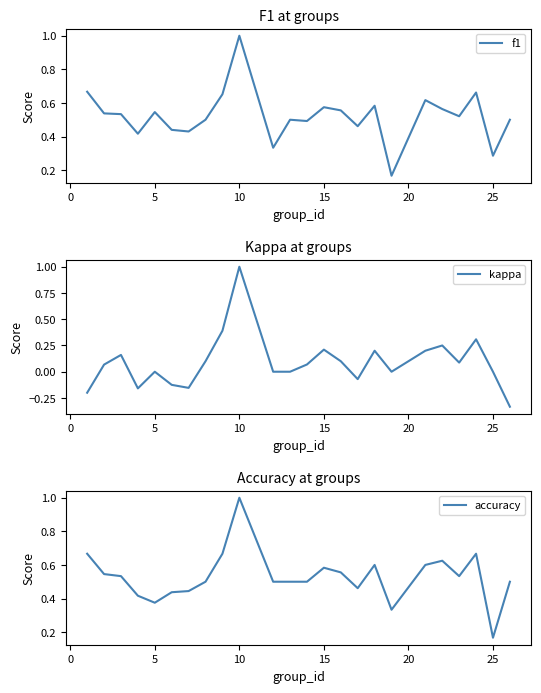

At how many categories does at least one series exceed 0?

24